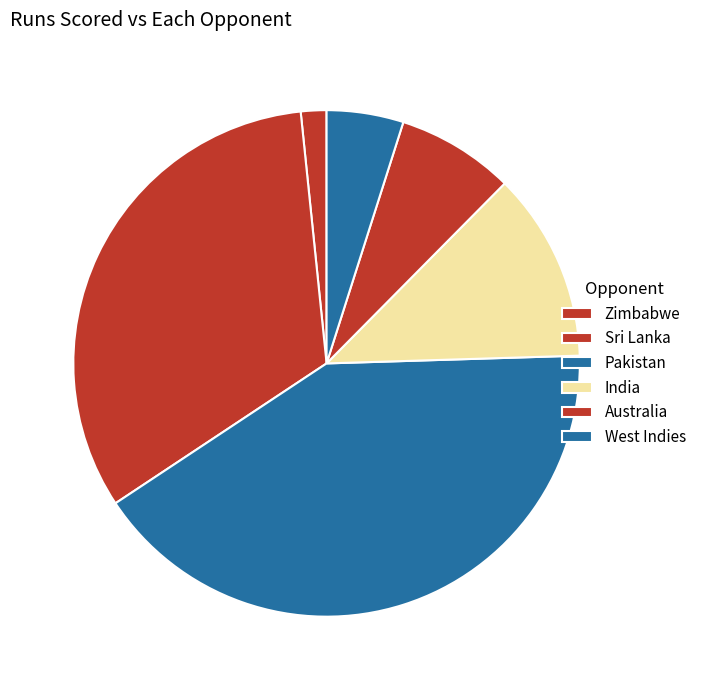

How many segments does this pie chart have?

6